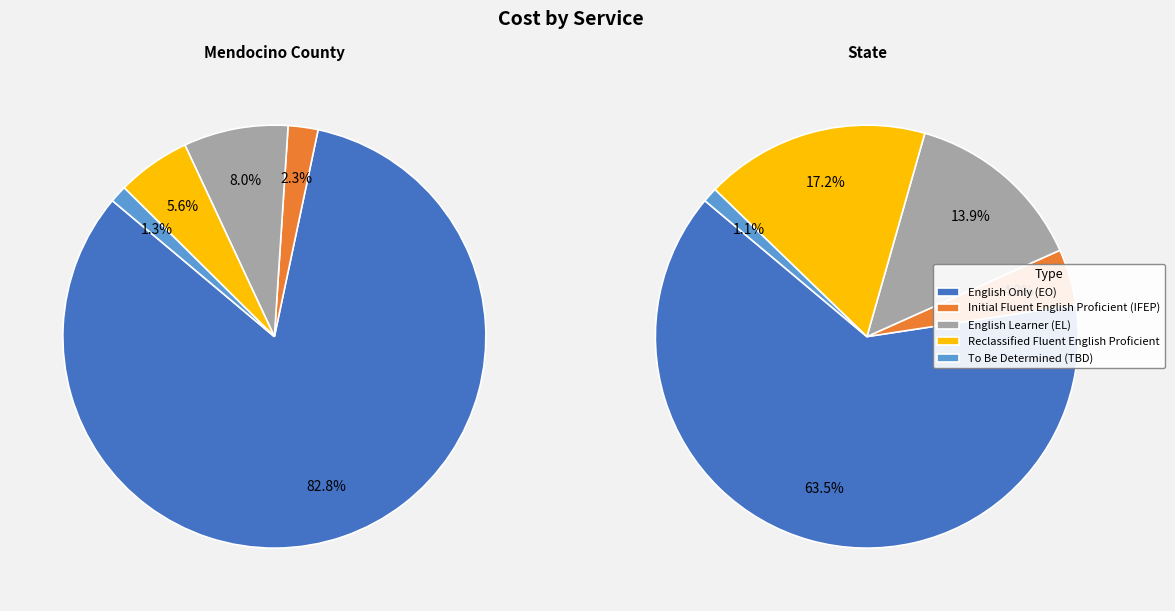

What percentage is the State slice, to the nearest percent?

100%